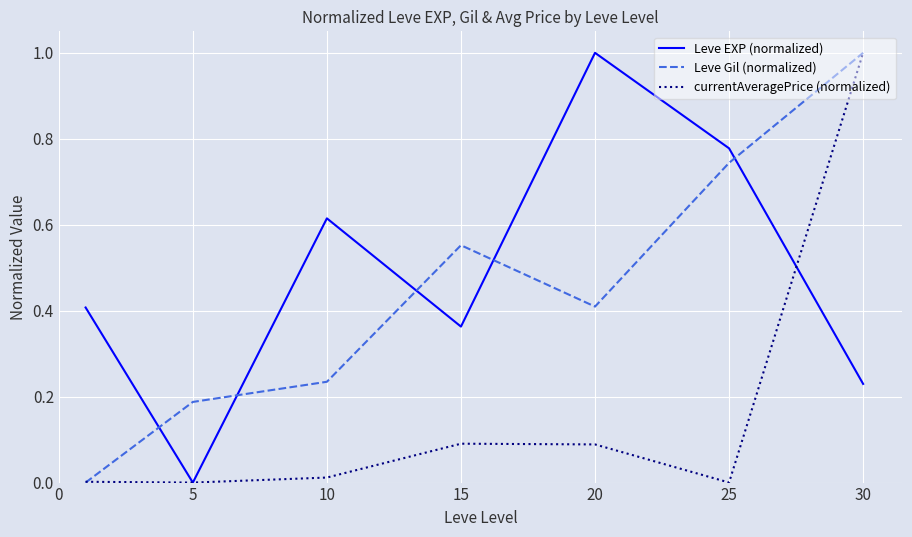

What is the greatest value displayed?

1.0